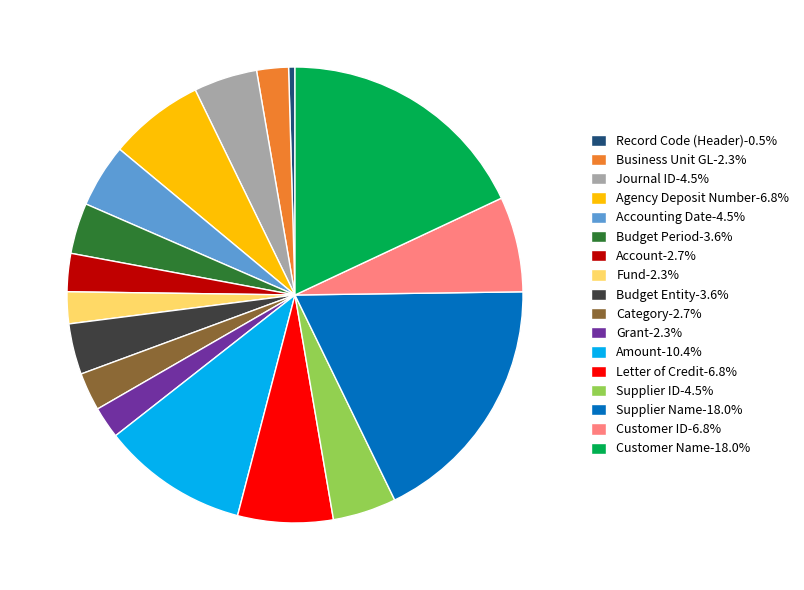

Does Amount-10.4% account for over 50% of the chart?

No